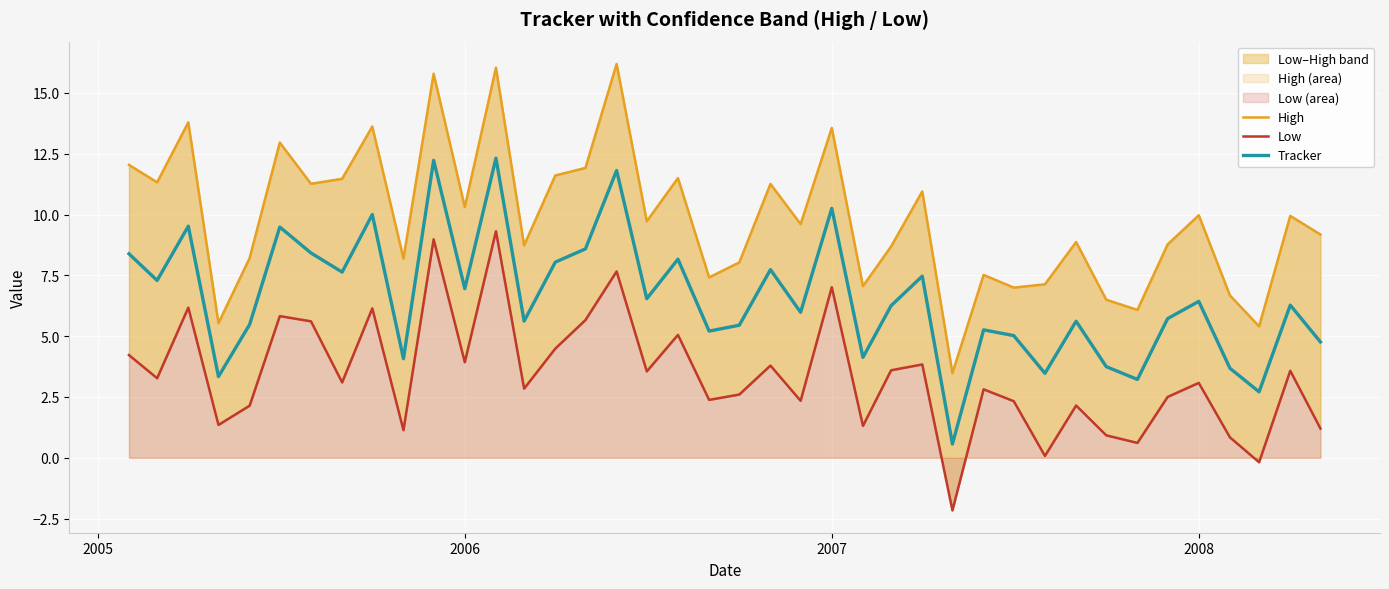

Is the value of Low at 35 greater than the value of Tracker at 34?

No